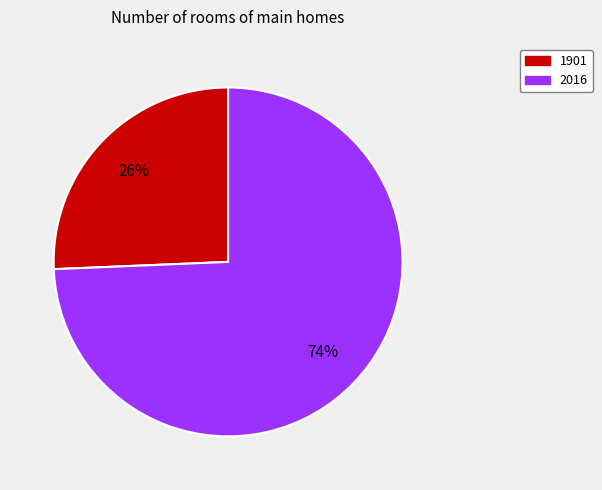

Which slice represents more than half of the pie?

2016